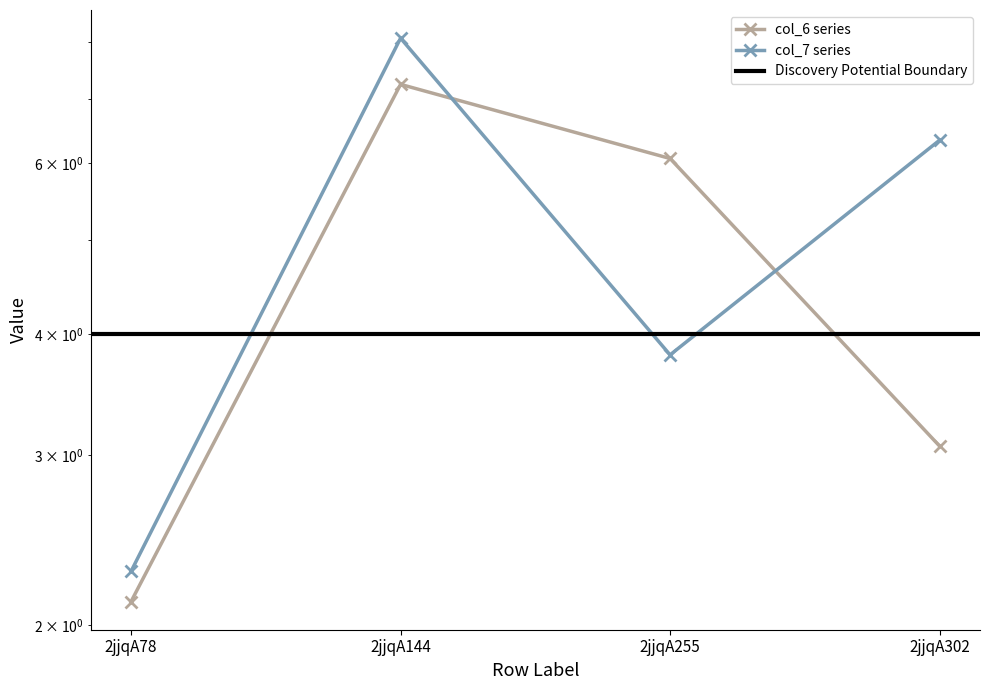

At which category is the sum across all series the highest?

2jjqA144